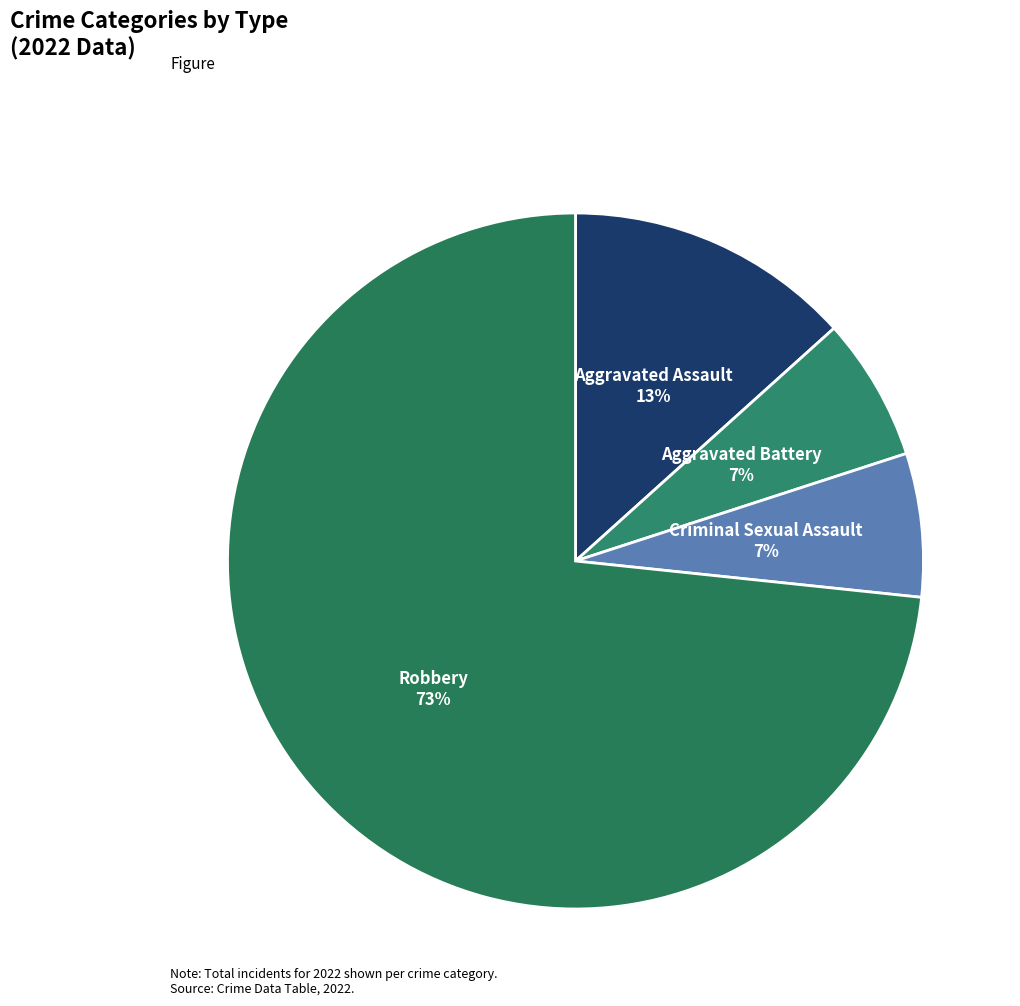

How many segments does this pie chart have?

4